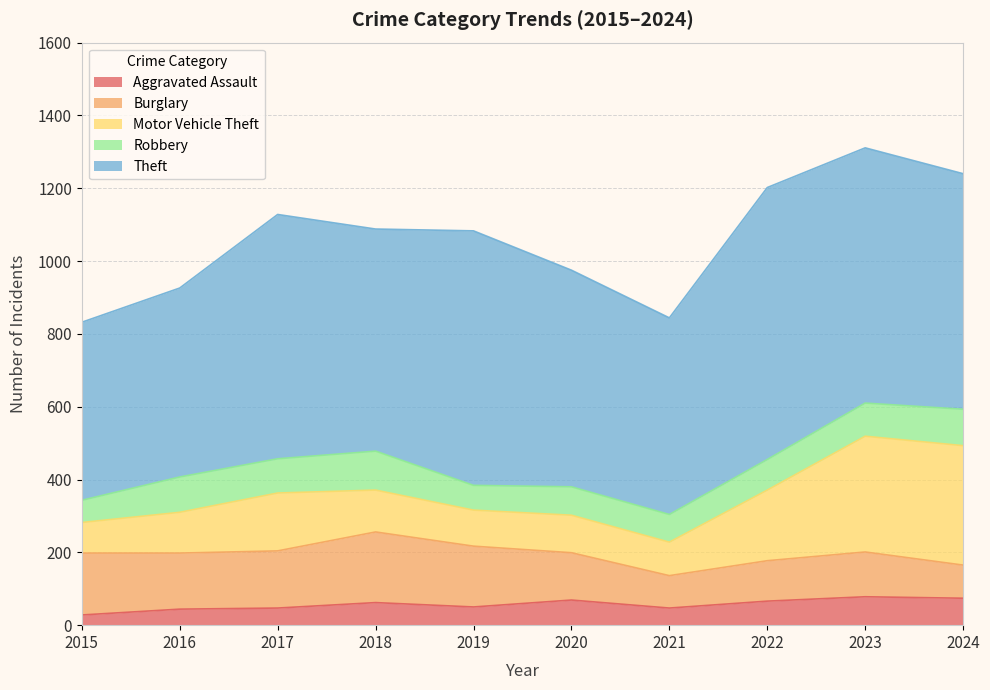

Reading left to right, what are all the values shown in this chart?

Aggravated Assault: 28	44	47	62	50	69	47	66	78	74
Burglary: 170	154	157	194	167	130	89	111	123	91
Motor Vehicle Theft: 84	112	159	115	99	103	92	194	318	328
Robbery: 61	97	94	107	68	78	76	84	91	100
Theft: 489	519	671	610	699	595	540	747	701	647